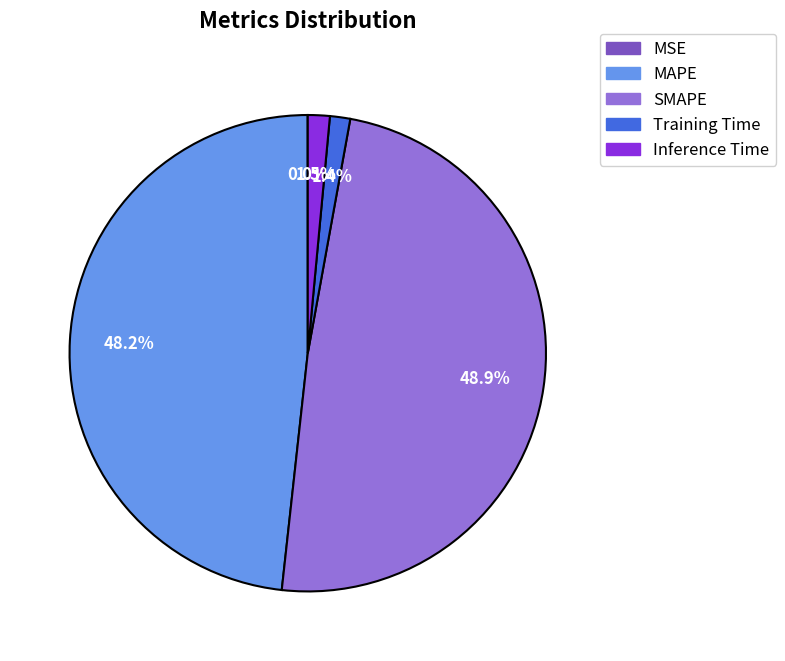

Which slice is the largest?

SMAPE